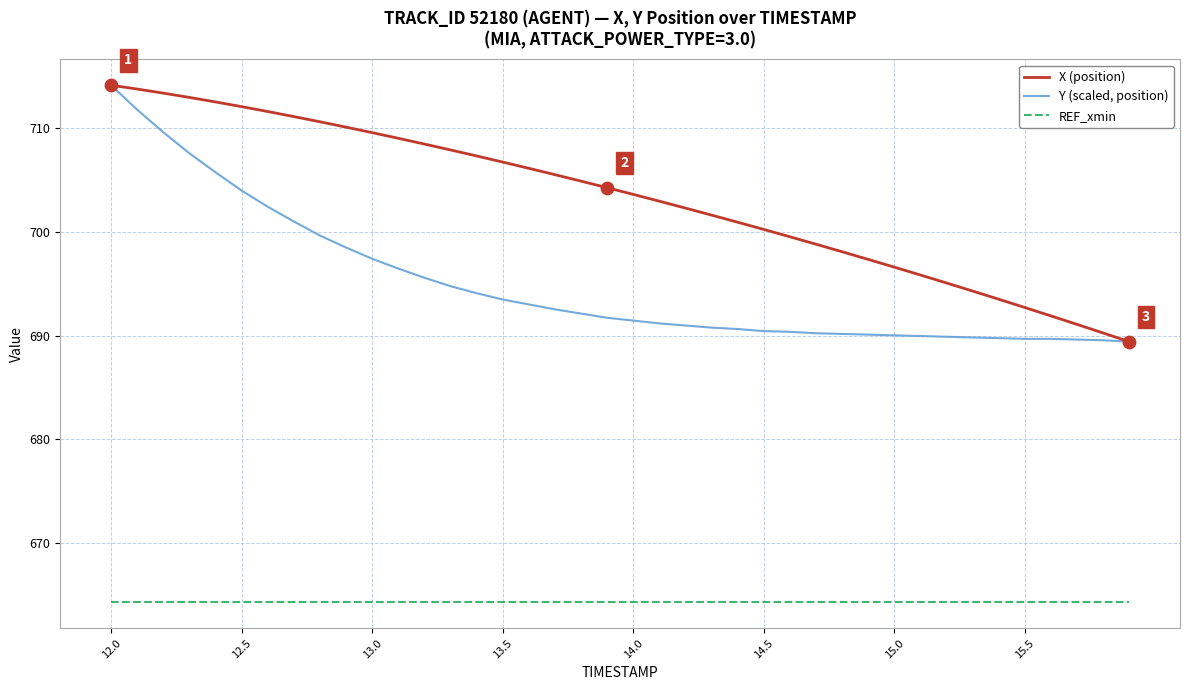

What is the minimum value shown in the chart?

664.3